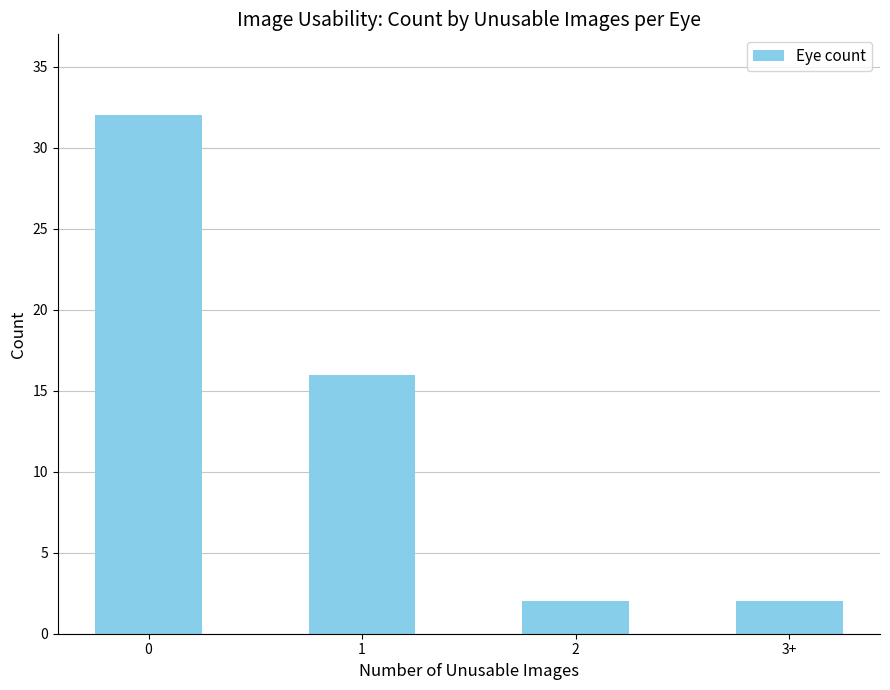

Is it true that the value at 1 is 16?

True